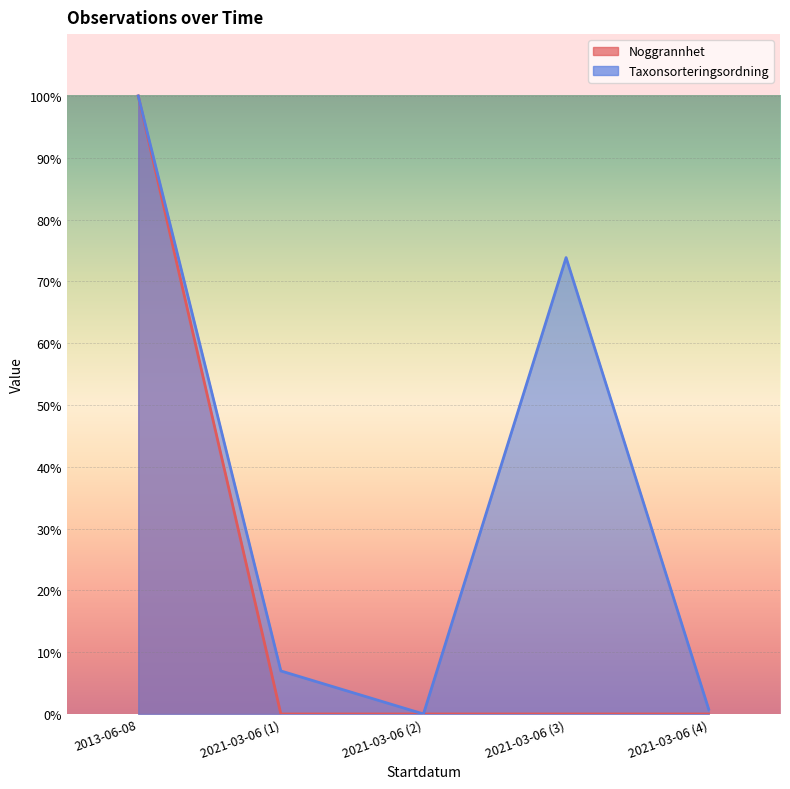

The Noggrannhet series shows 100.0 at 2013-06-08. True or false?

True